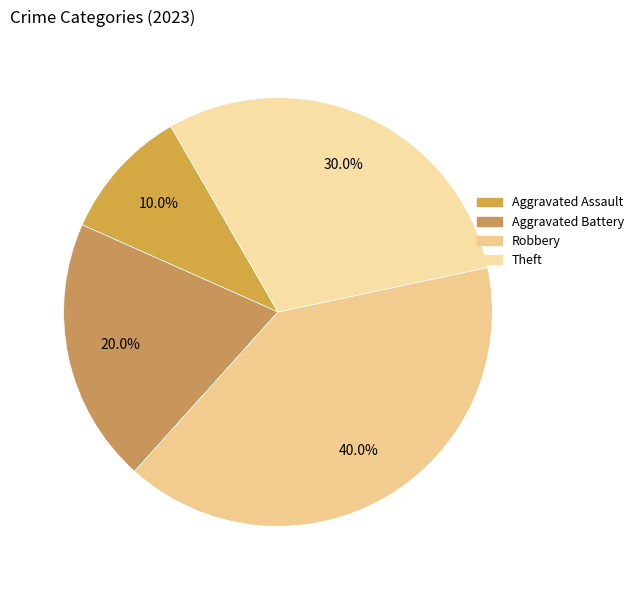

True or false: Aggravated Assault accounts for 10% of the total.

True